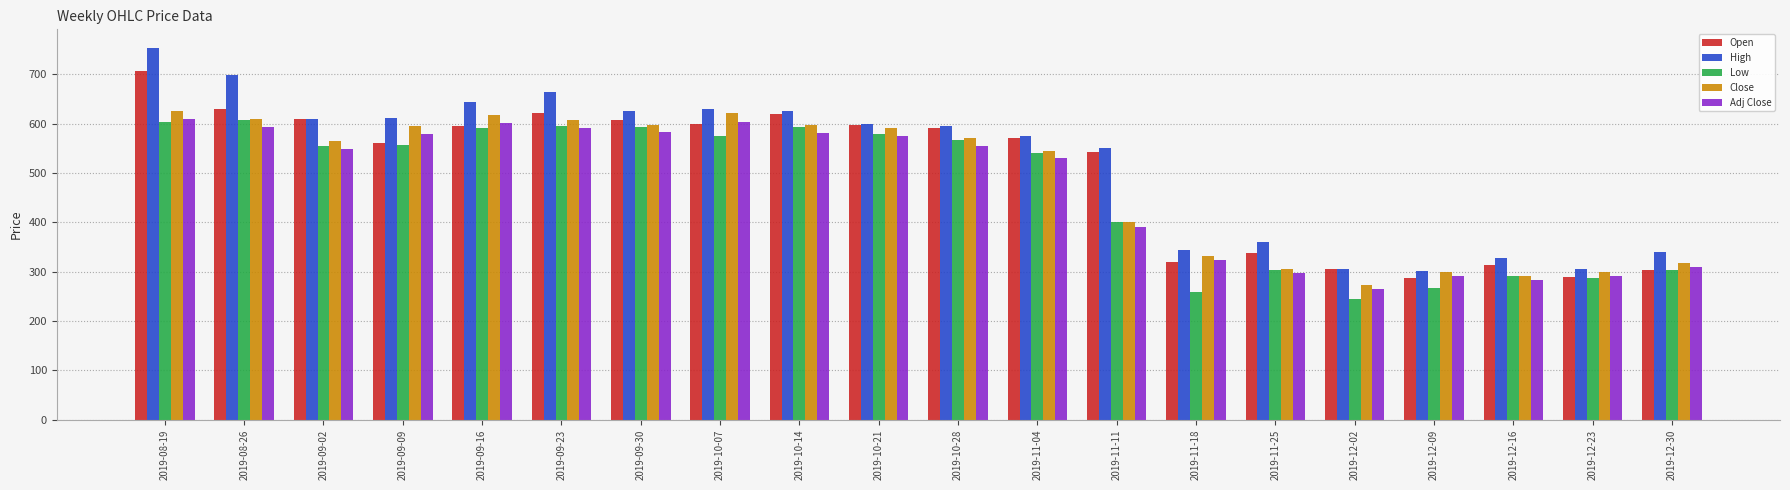

What is the label of the 5th bar from the right?

2019-12-02